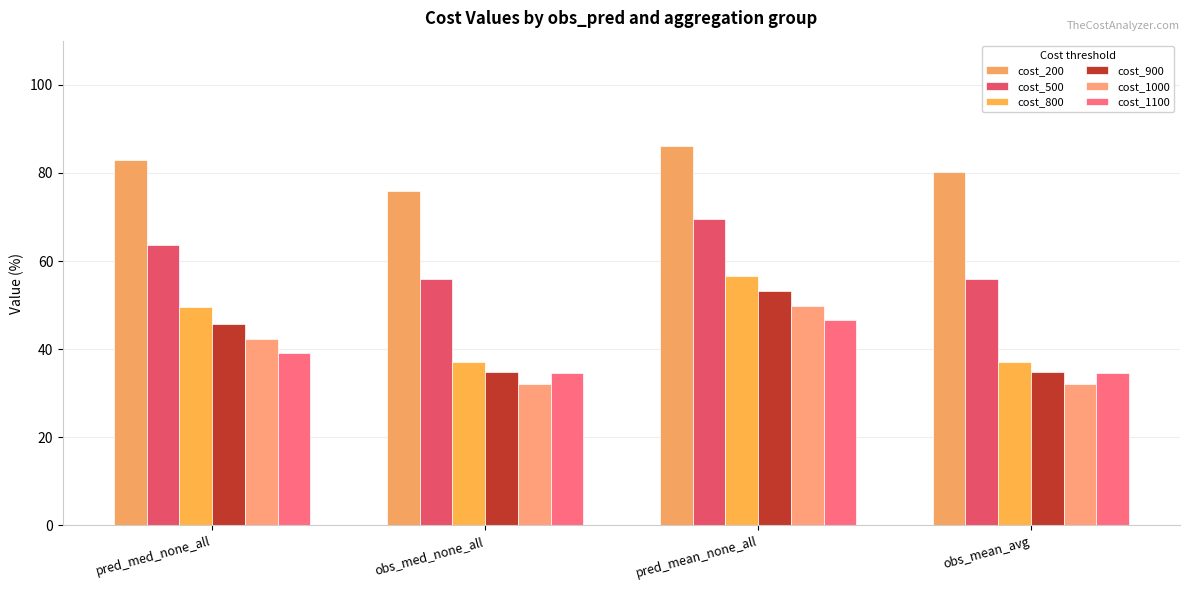

What position from the right is obs_mean_avg?

1